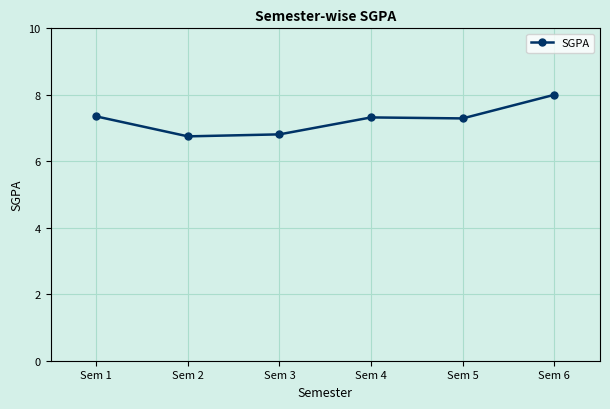

Is it true that the value at Sem 1 is 7.3?

True